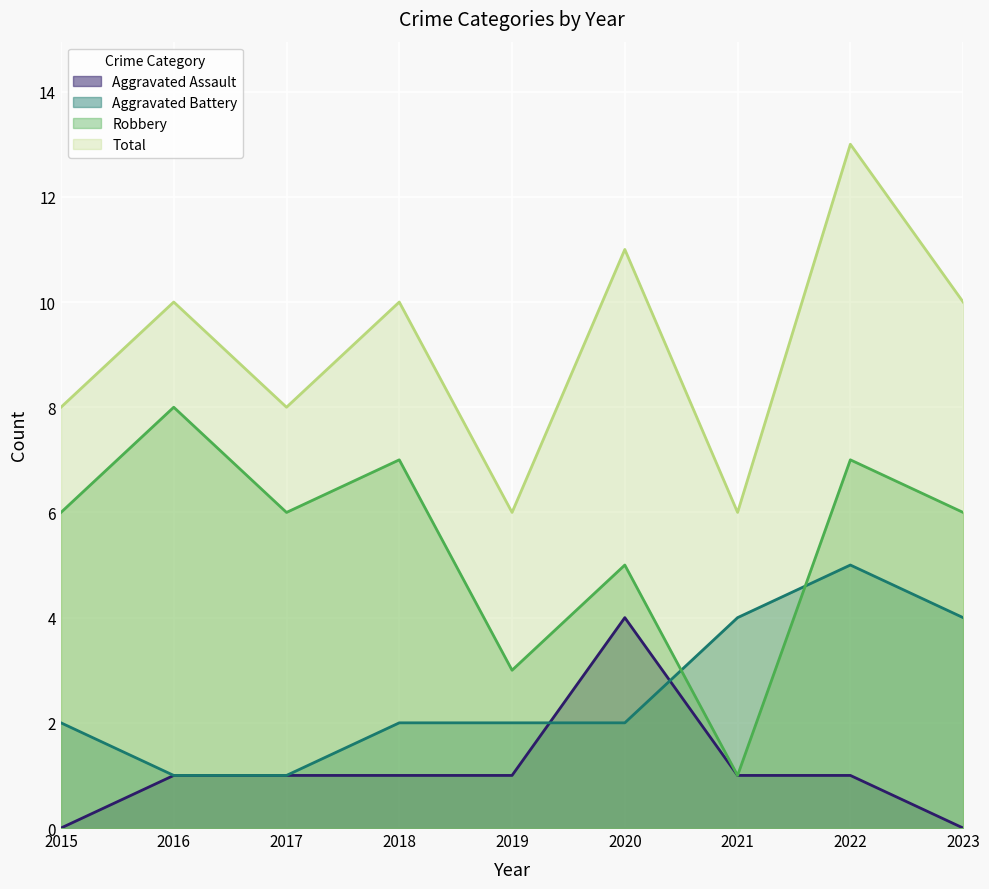

Is the value of Aggravated Assault at 2022 greater than the value of Total at 2015?

No